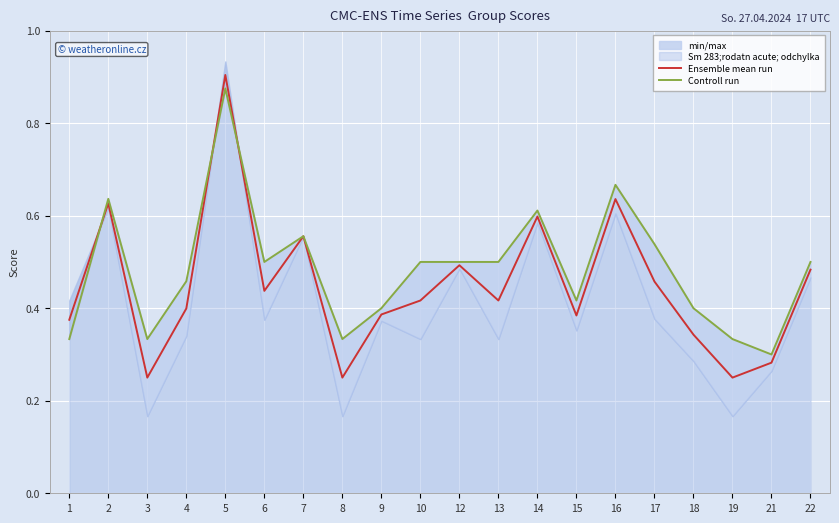

What is the approximate value of Ensemble mean run at 2?

0.6